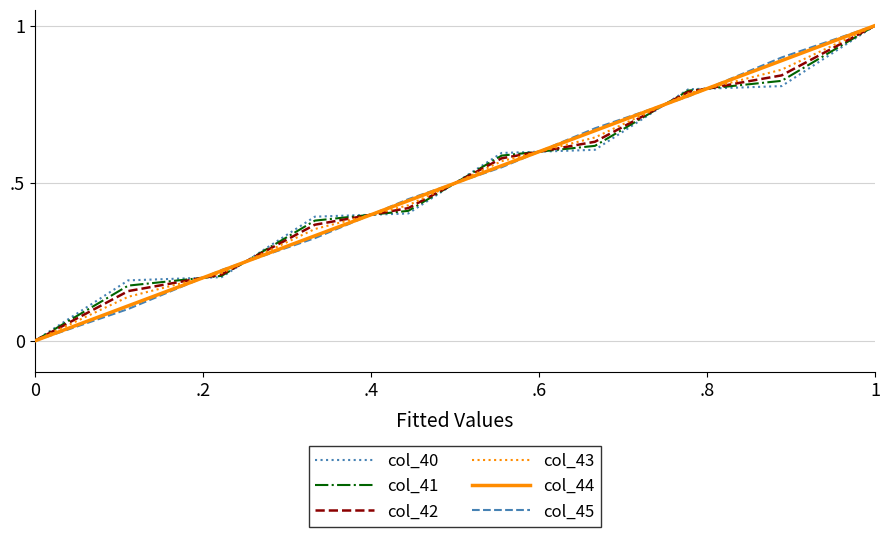

At which category is the sum across all series the highest?

1